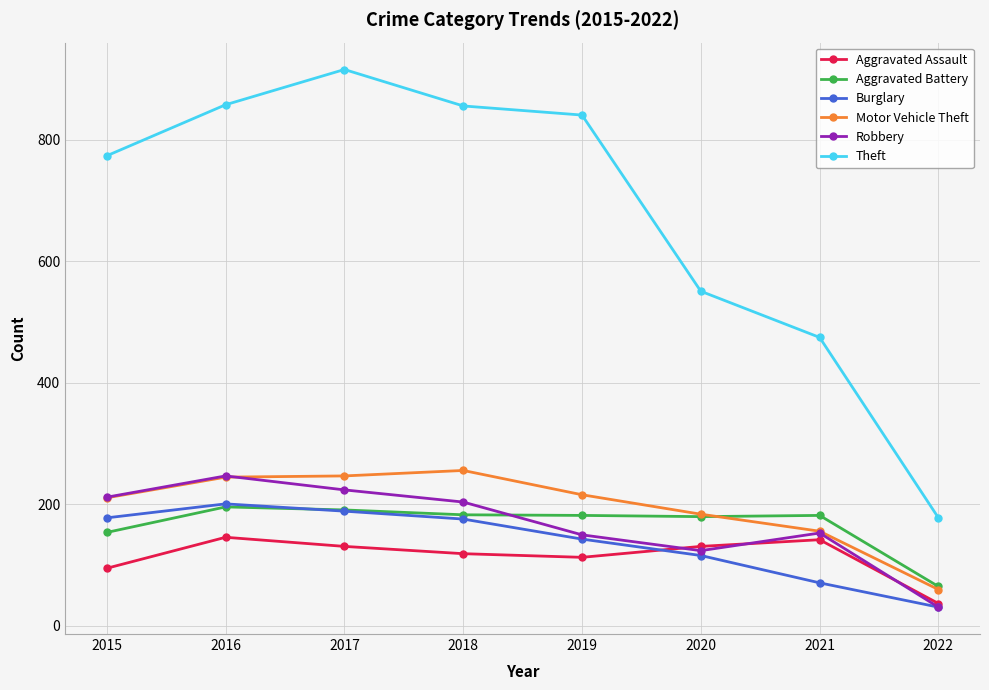

What is the difference between the highest and lowest values at 2021?

404